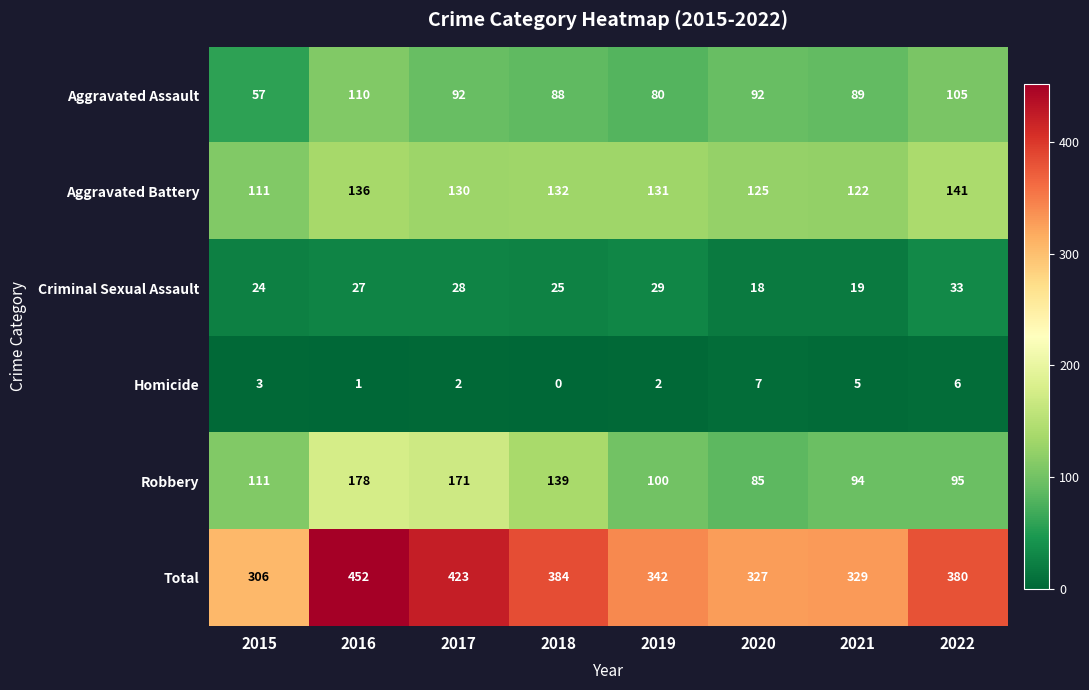

Which series has the largest total across all categories?

Total